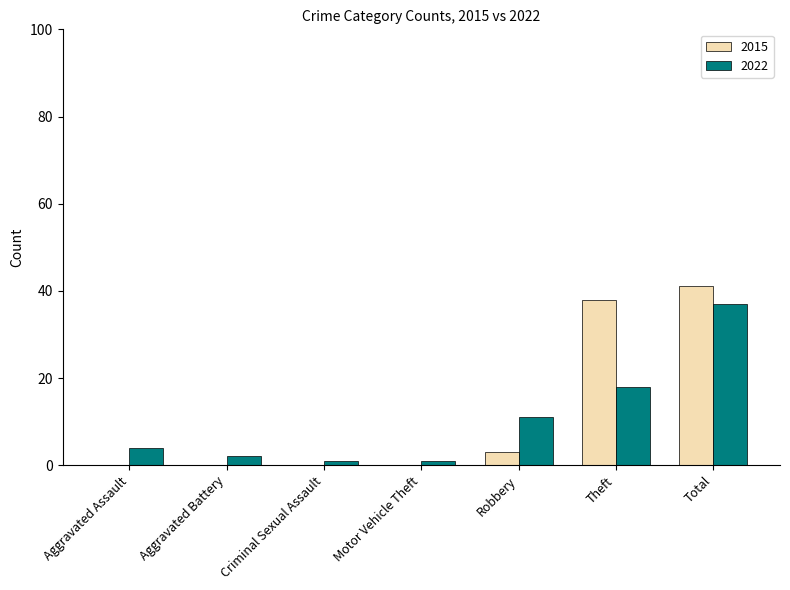

The value of 2022 at Theft is 18. True or false?

True